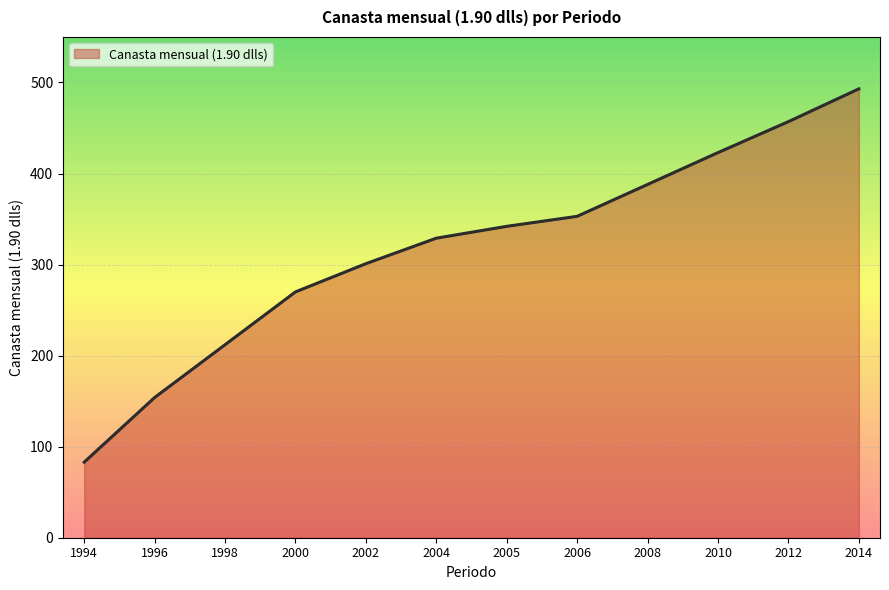

Reading left to right, extract all data points from this chart.

83	154	212	270	301	329	342	353	388	423	457	493